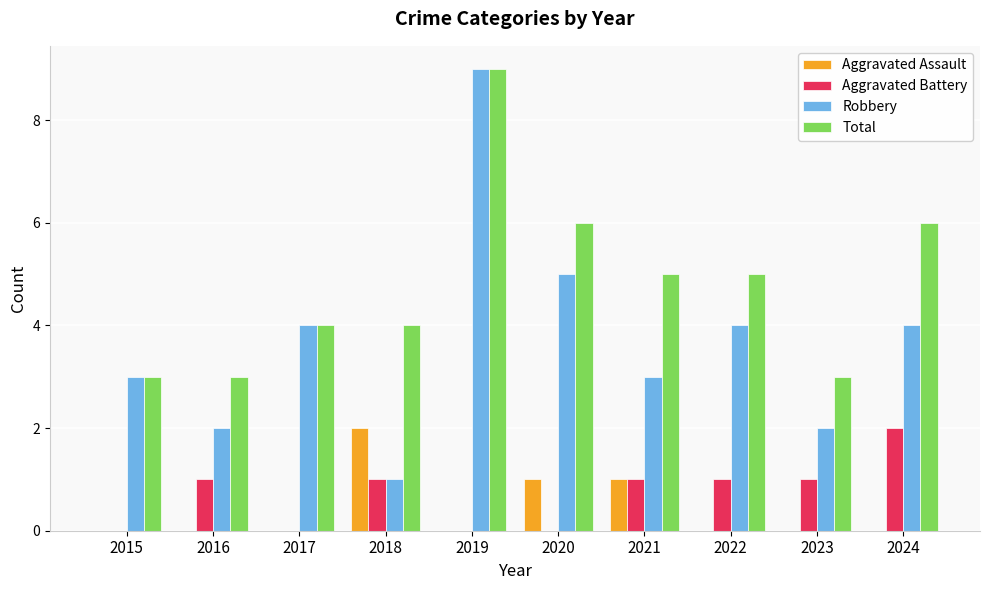

What is the spread (max minus min) of values at 2018?

3